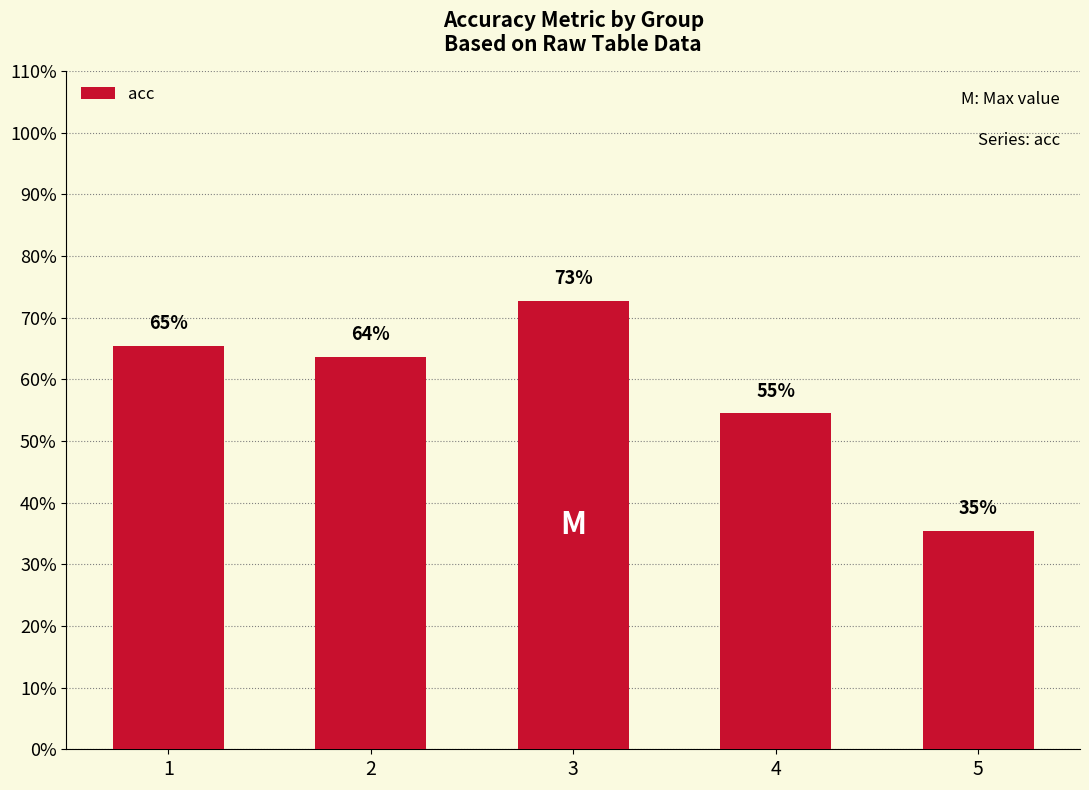

Rank the categories by value from highest to lowest.

3, 1, 2, 4, 5